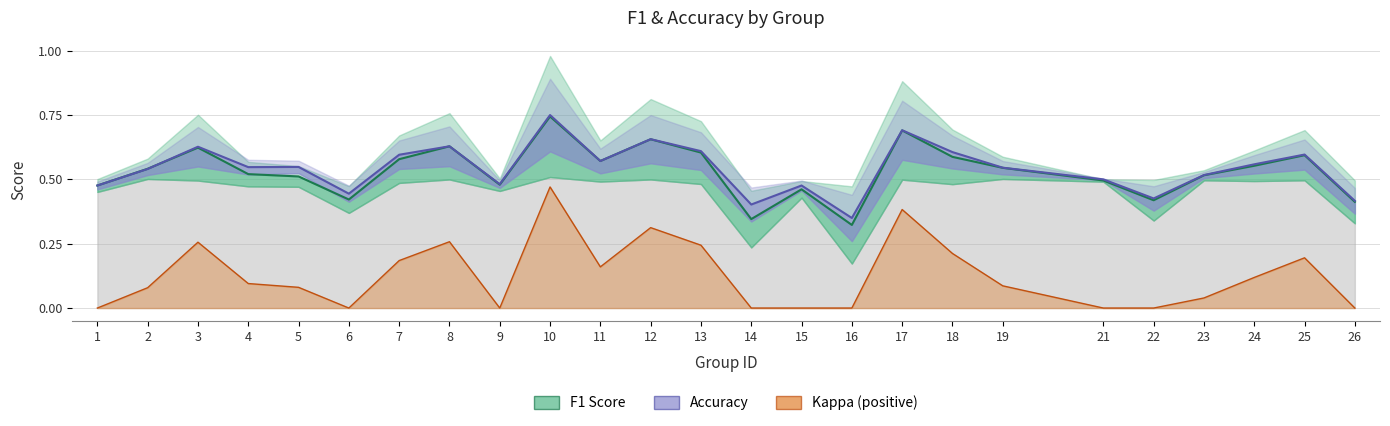

Which series has the largest total across all categories?

accuracy